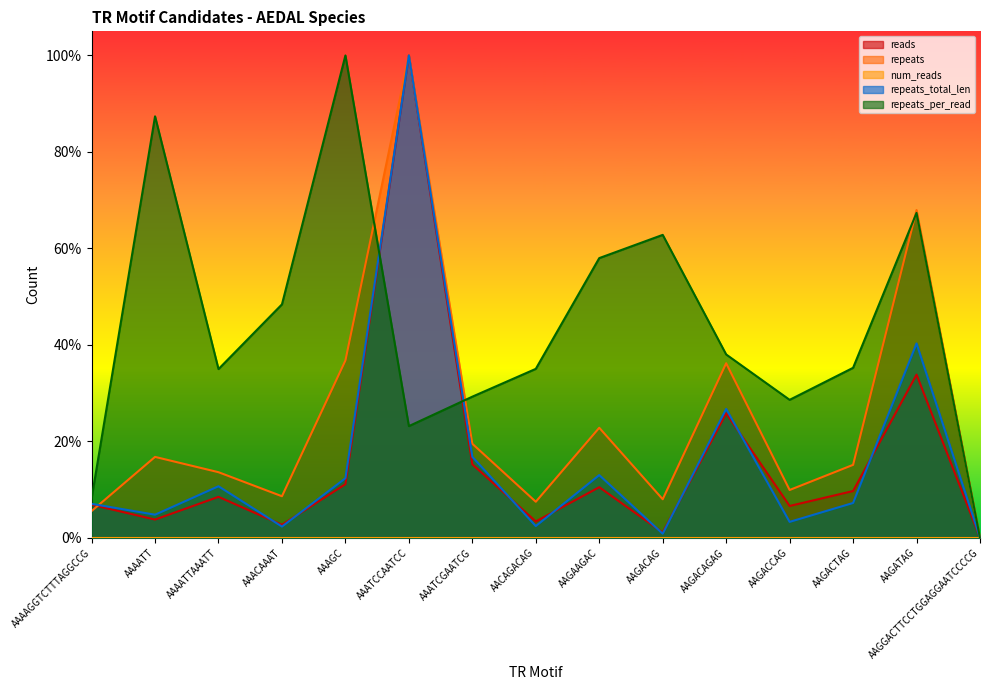

At how many categories does at least one series exceed 0?

14